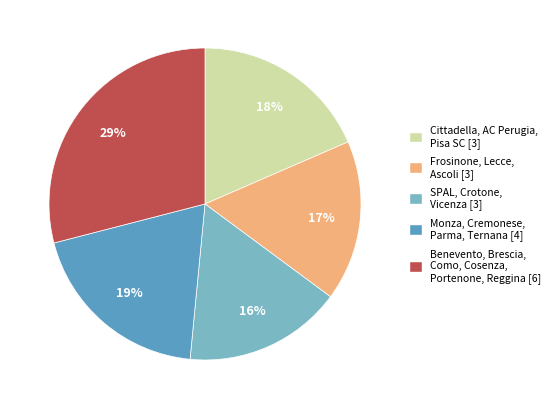

Count the number of slices in the pie.

5